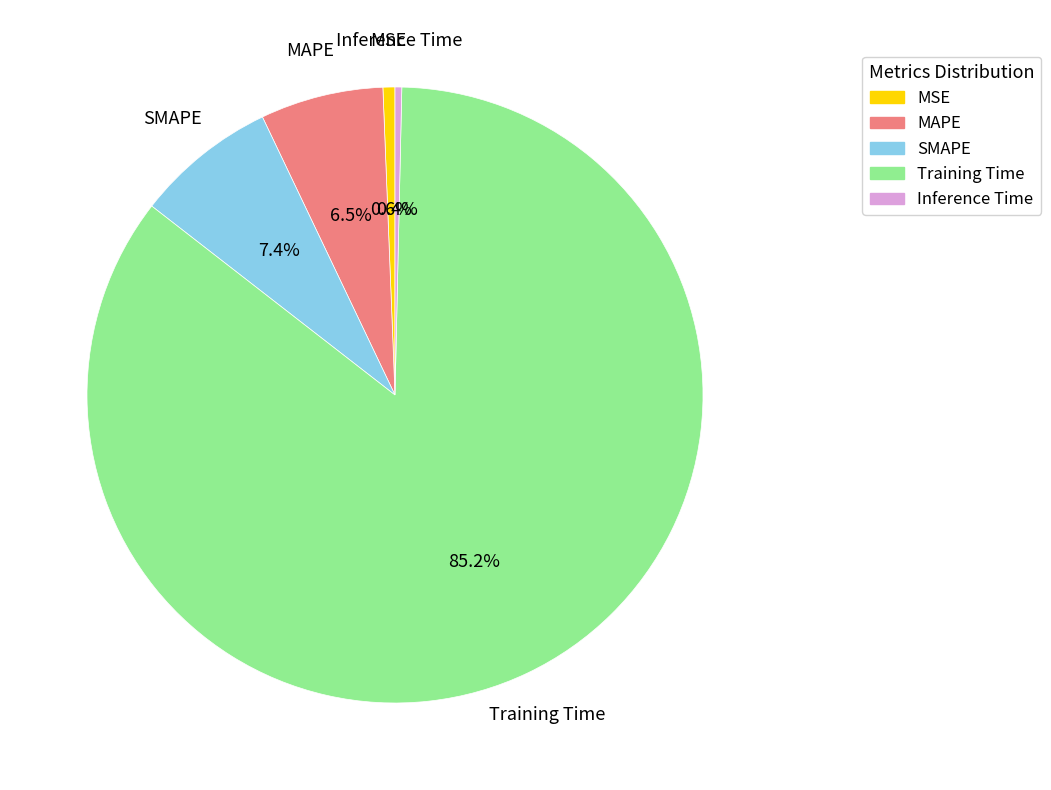

Which slice is the largest?

Training Time